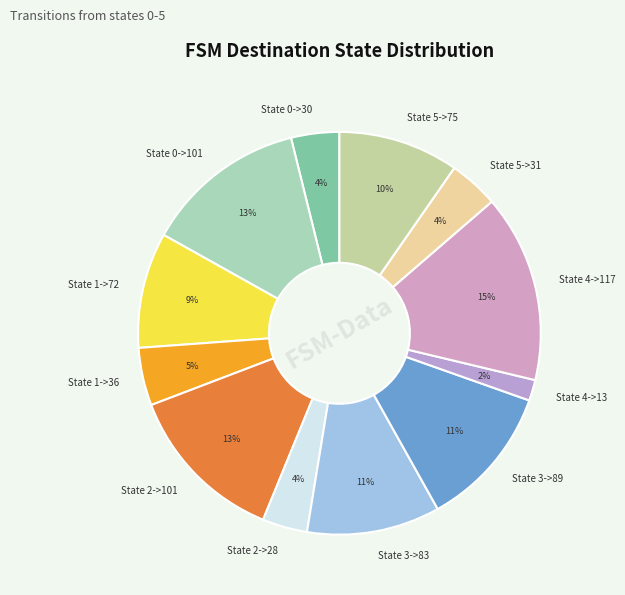

Is State 3->89 the majority of the pie?

No